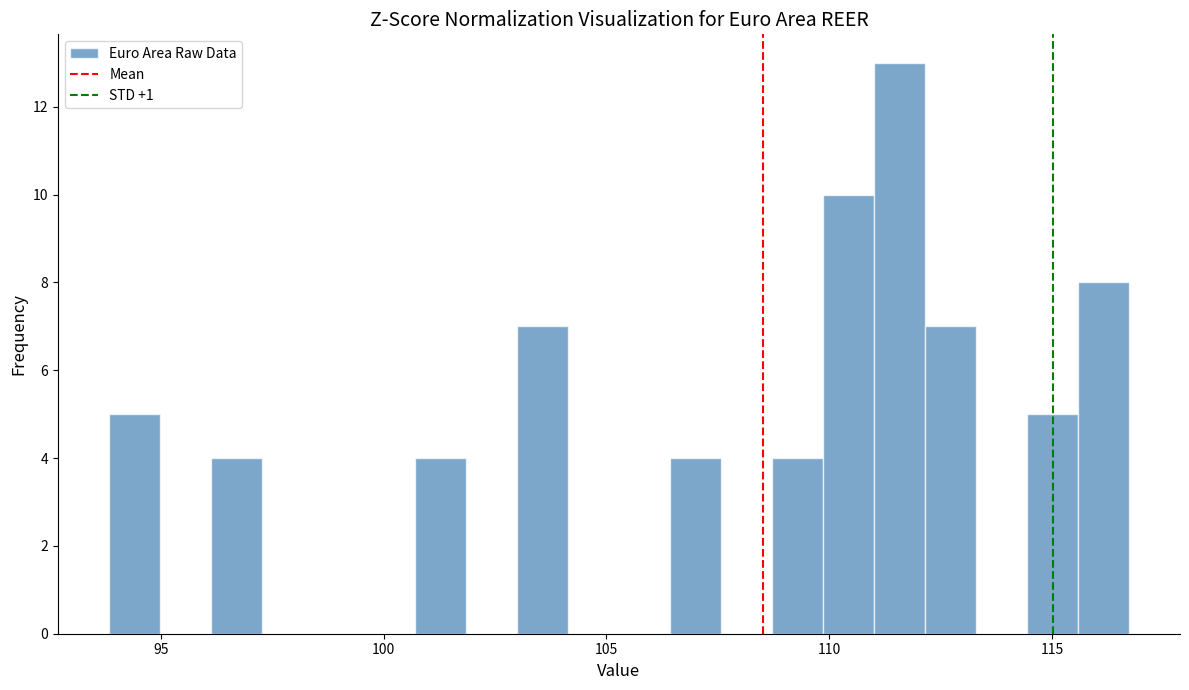

Around what value on the x-axis is the tallest bar? Give the approximate position of its centre, as read against the axis.

111.5